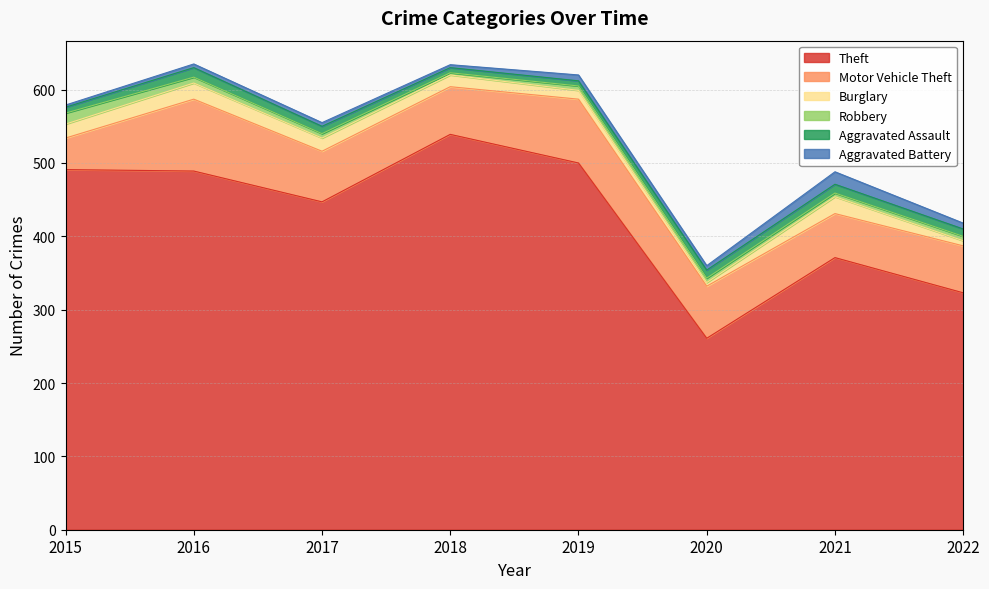

What is the total value across all series at 2015?

579